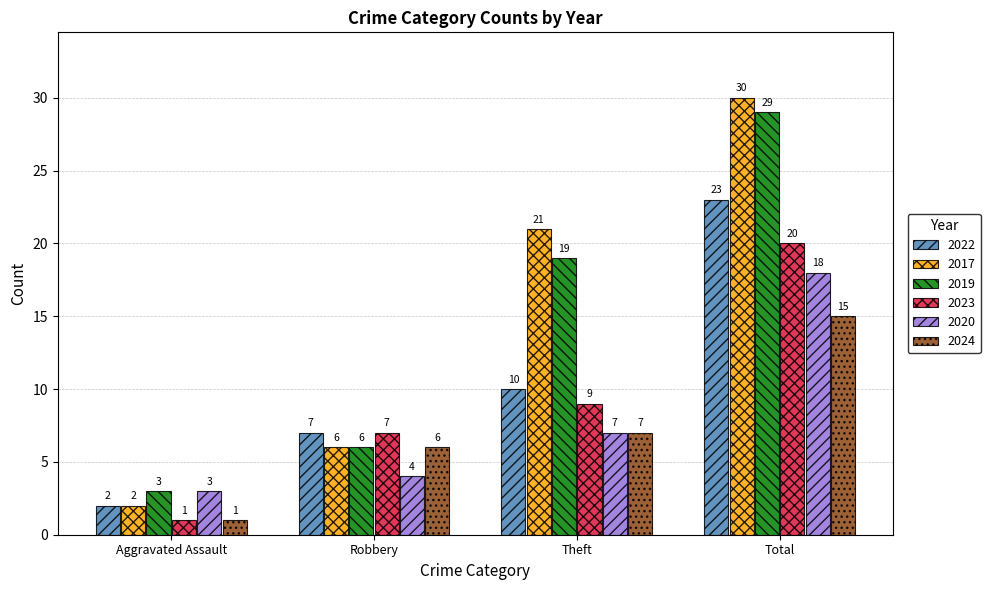

Between Theft and Total, which series saw the biggest shift?

2022